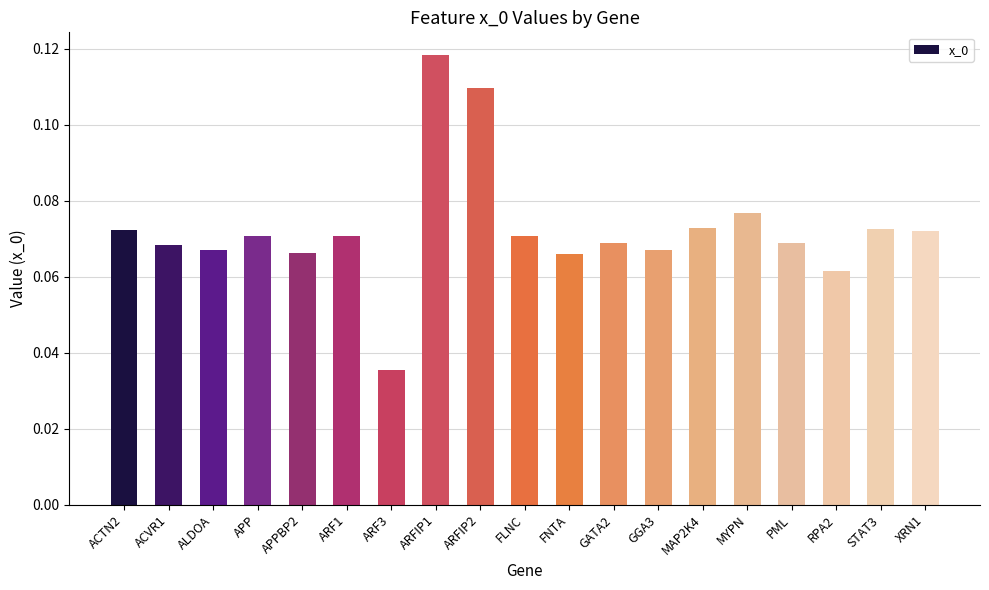

What is the label of the 1st bar from the right?

XRN1